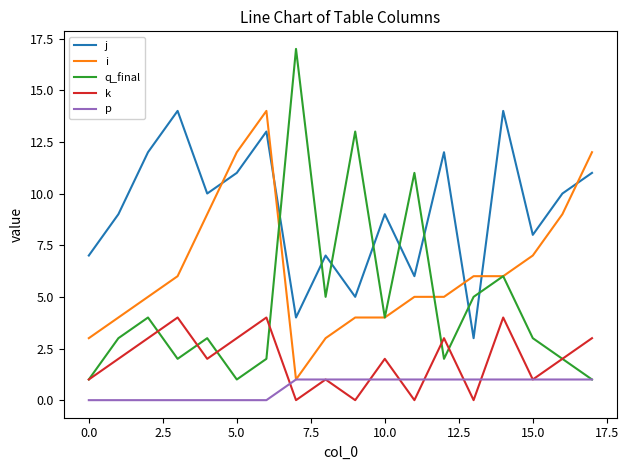

True or false: k and p intersect in this chart.

True